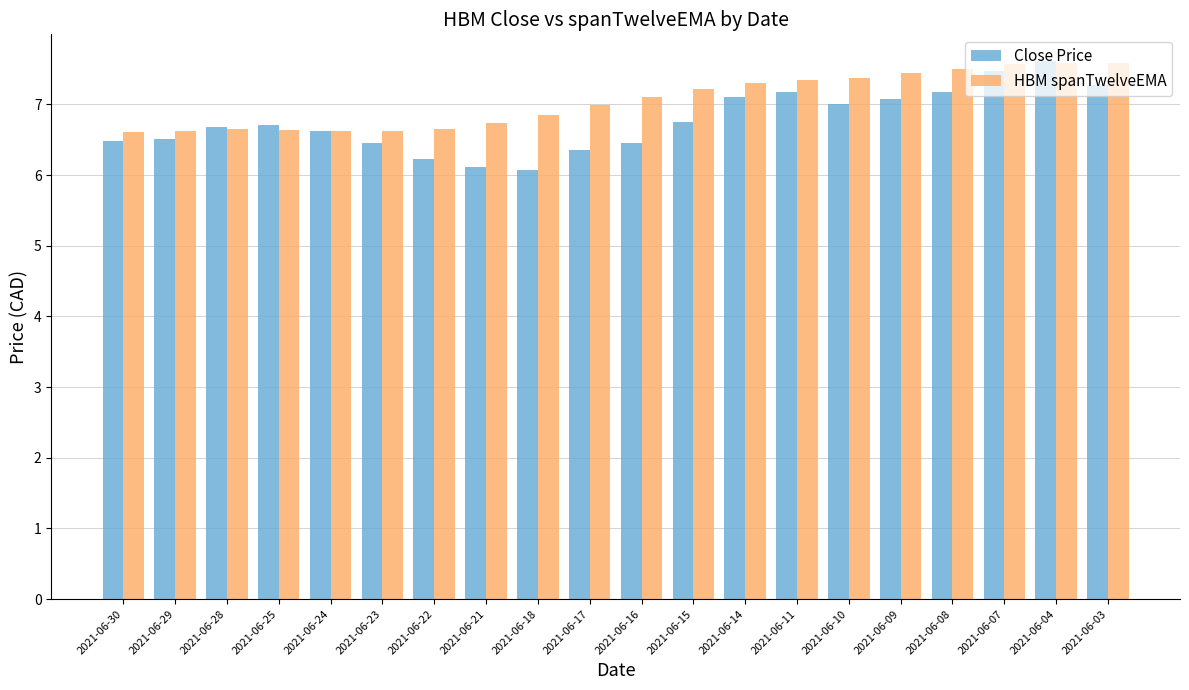

What is the spread (max minus min) of values at 2021-06-03?

0.3